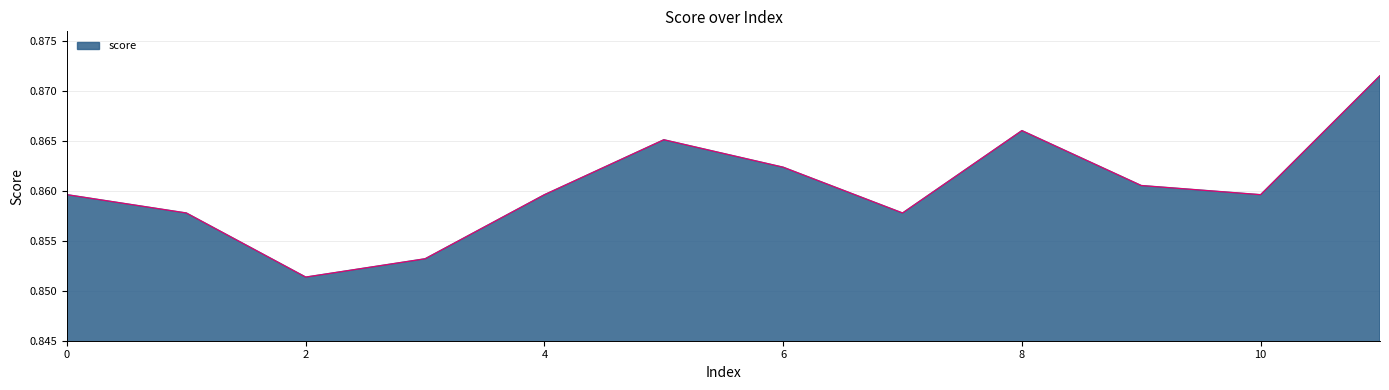

What is the value of the 11th point from the left?

0.9